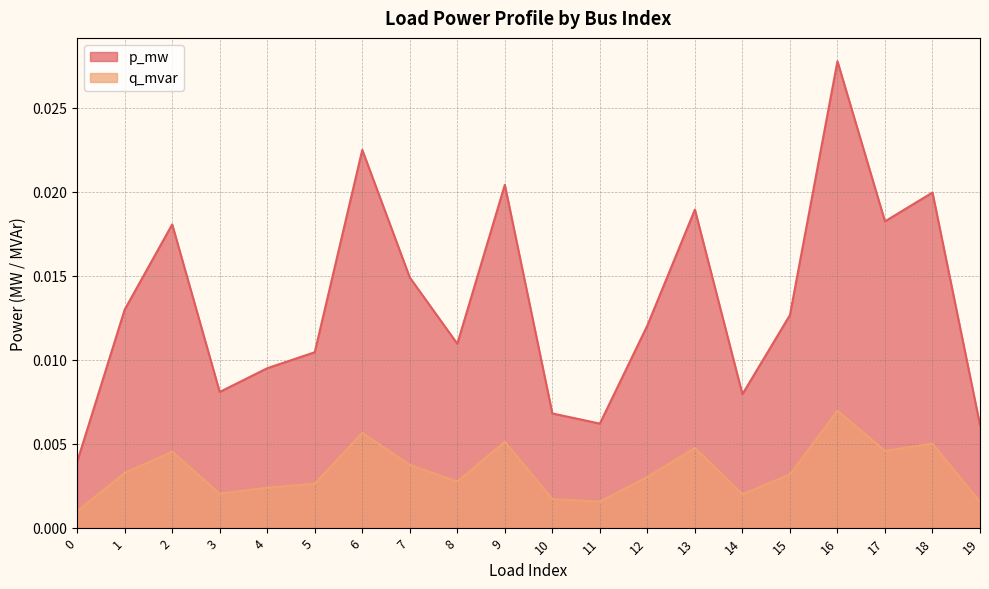

True or false: p_mw and q_mvar intersect in this chart.

False